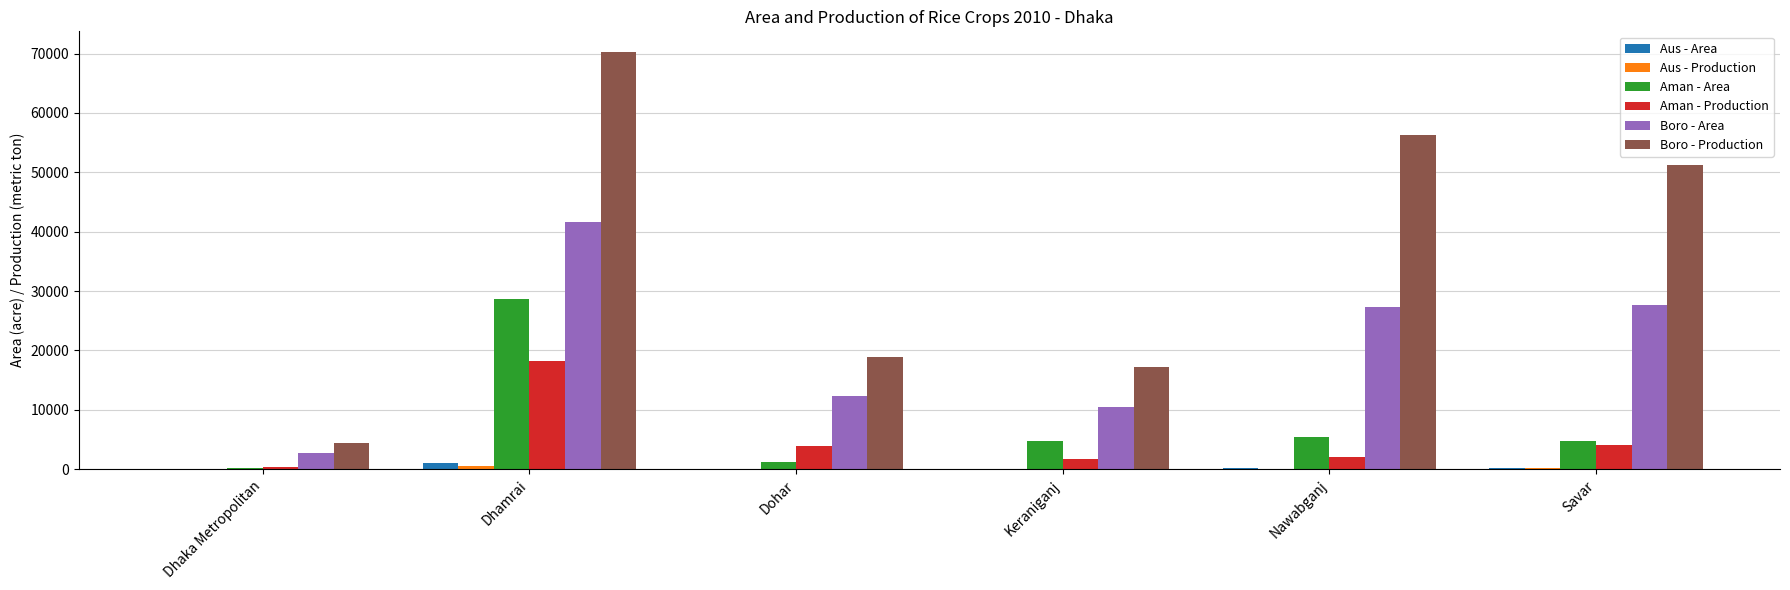

True or false: Aman - Production has a value of 309 at Dhaka Metropolitan.

True